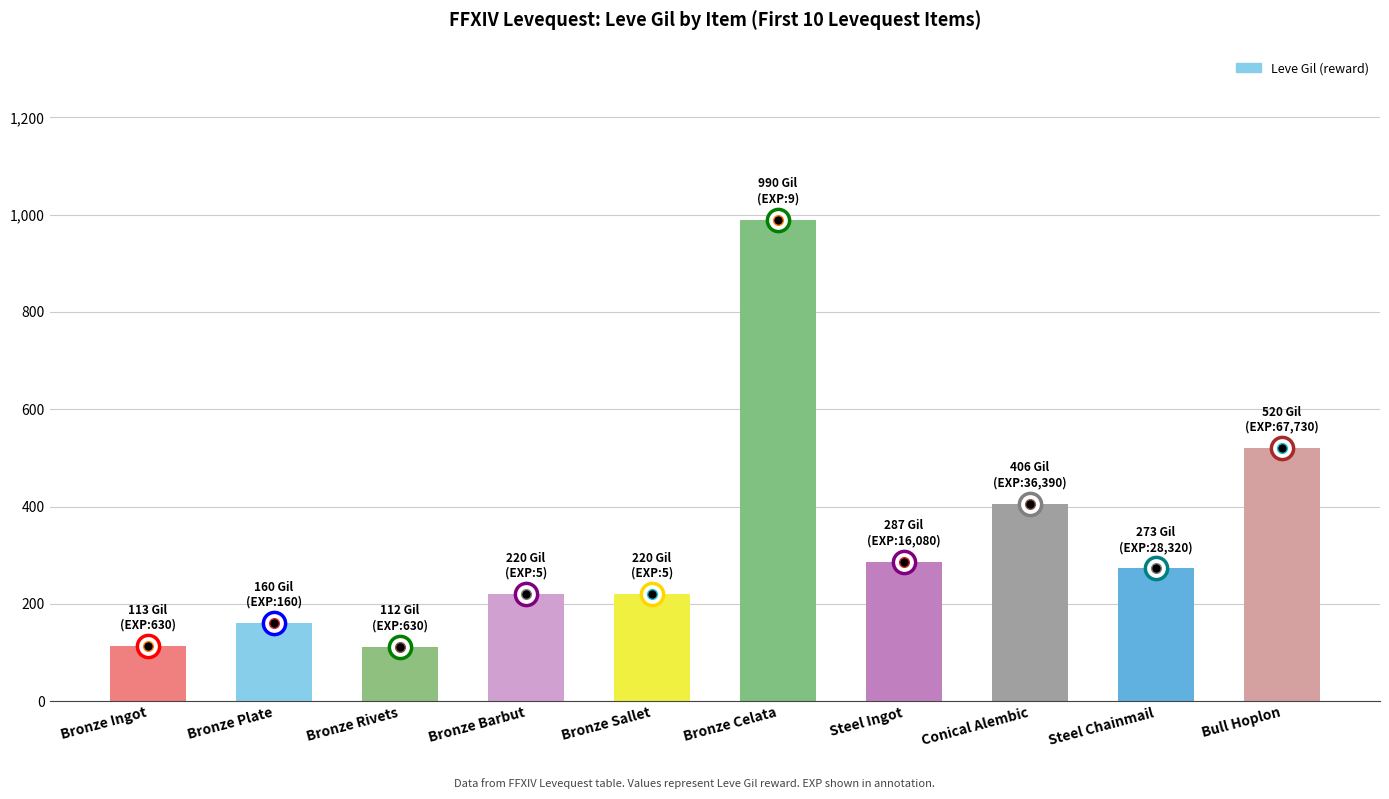

Are the bars grouped side by side (vs. stacked)?

No